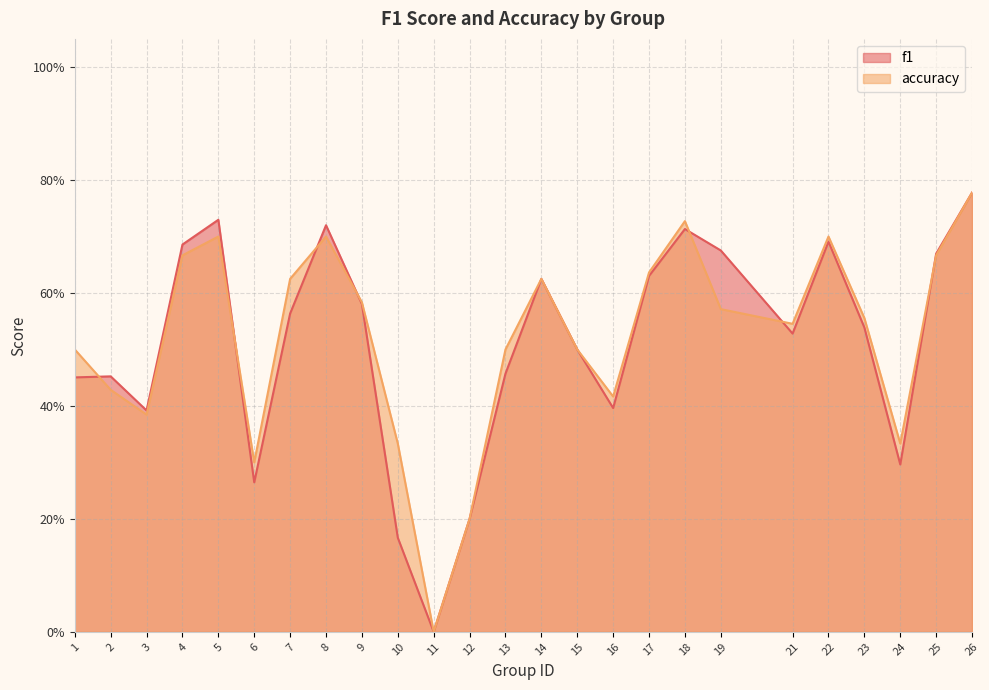

Where is the first local maximum for f1?

2